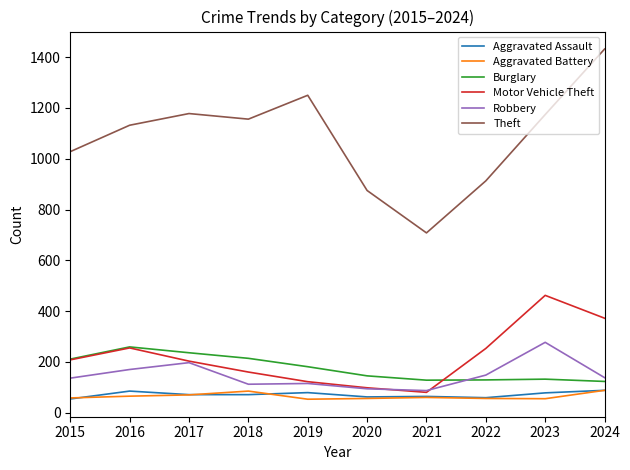

How many series are shown in this chart?

6